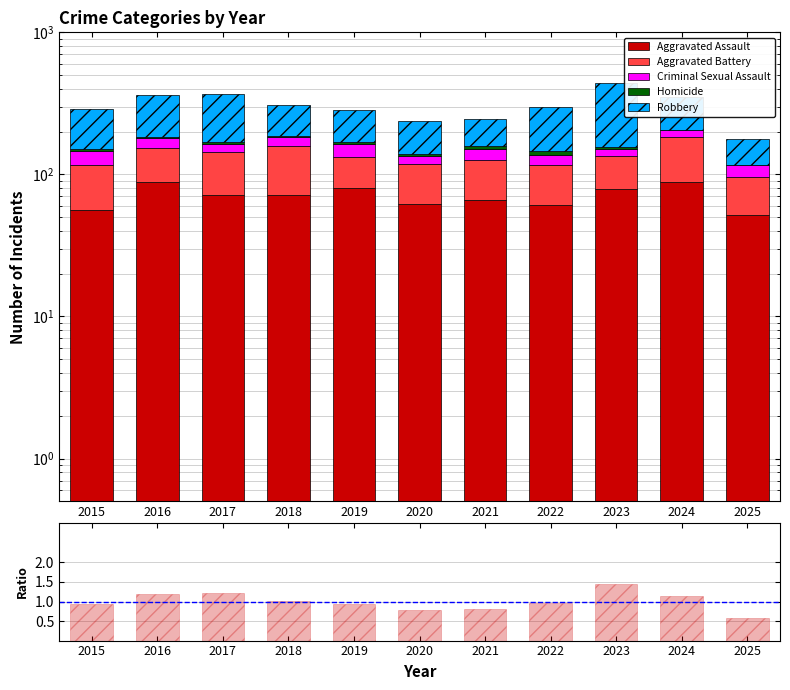

Where is Homicide nearest to the value 4?

2016